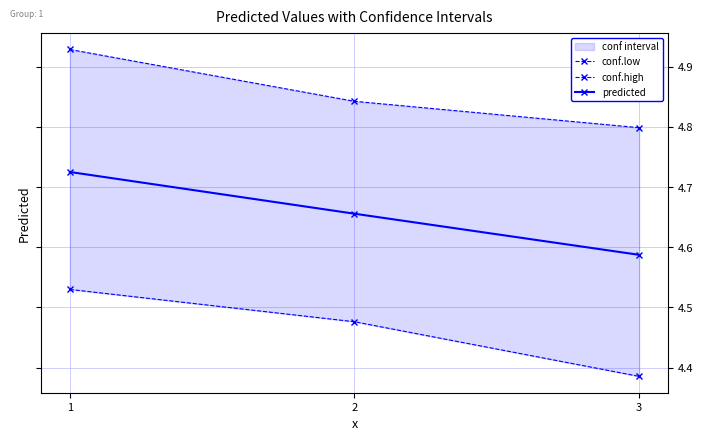

At which category is the sum across all series the highest?

1